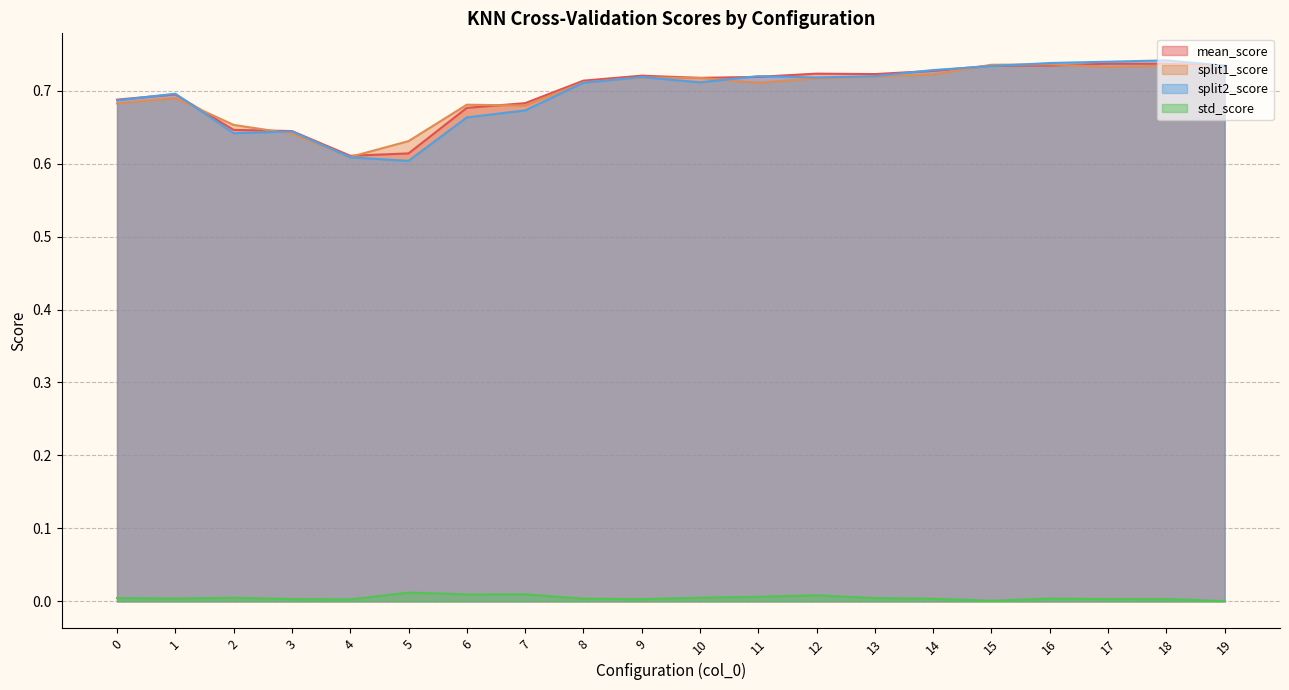

What are all the series names shown in the legend?

mean_score, split1_score, split2_score, std_score